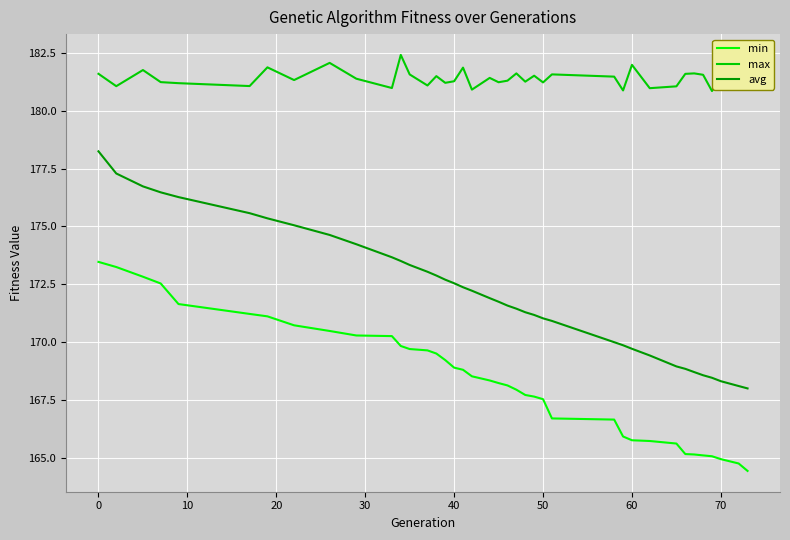

Which series has the widest spread of values?

avg